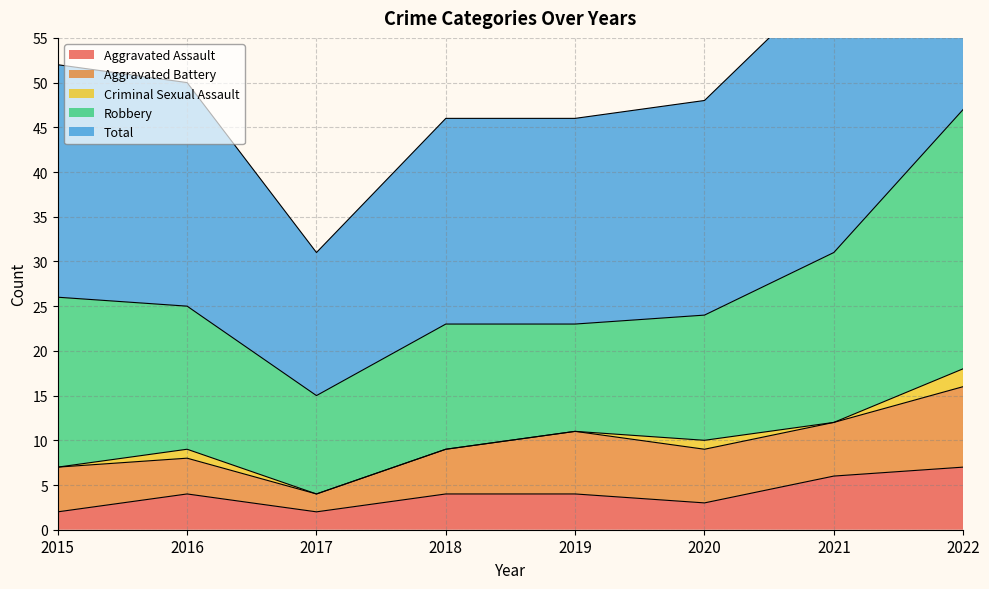

What is the spread (max minus min) of values at 2015?

26